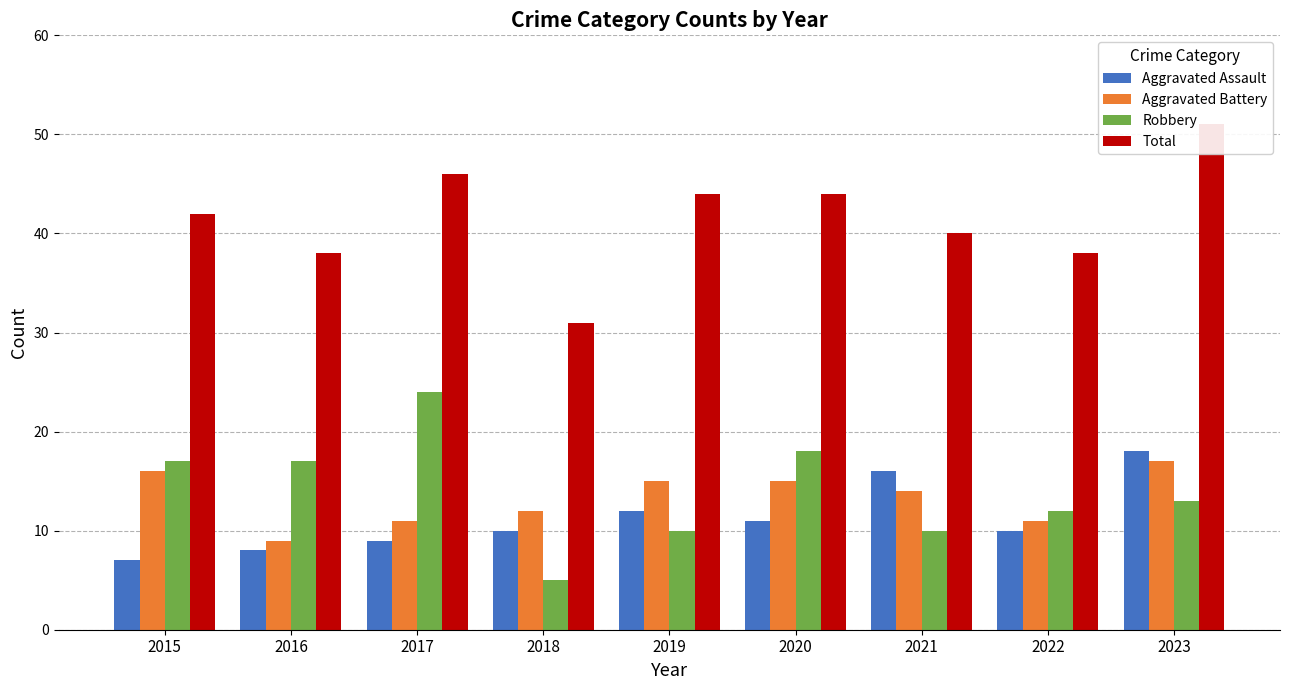

What is the difference between the maximum and minimum values in the Aggravated Battery series?

8